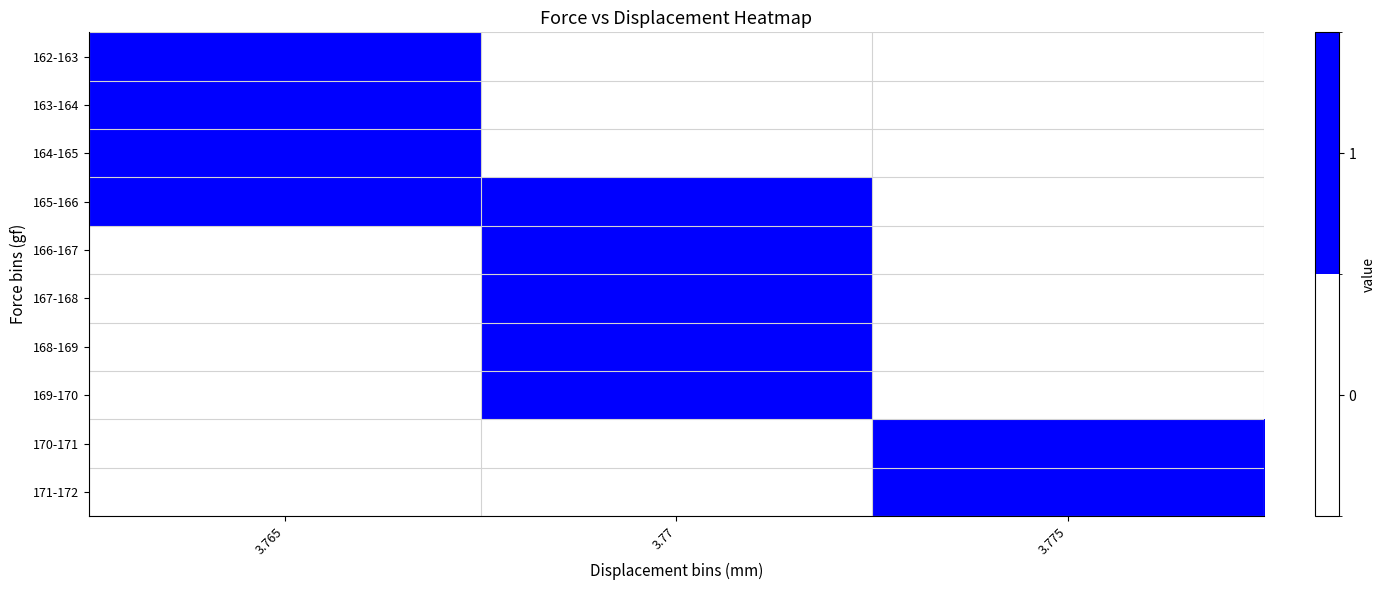

At which category is the sum across all series the highest?

3.77